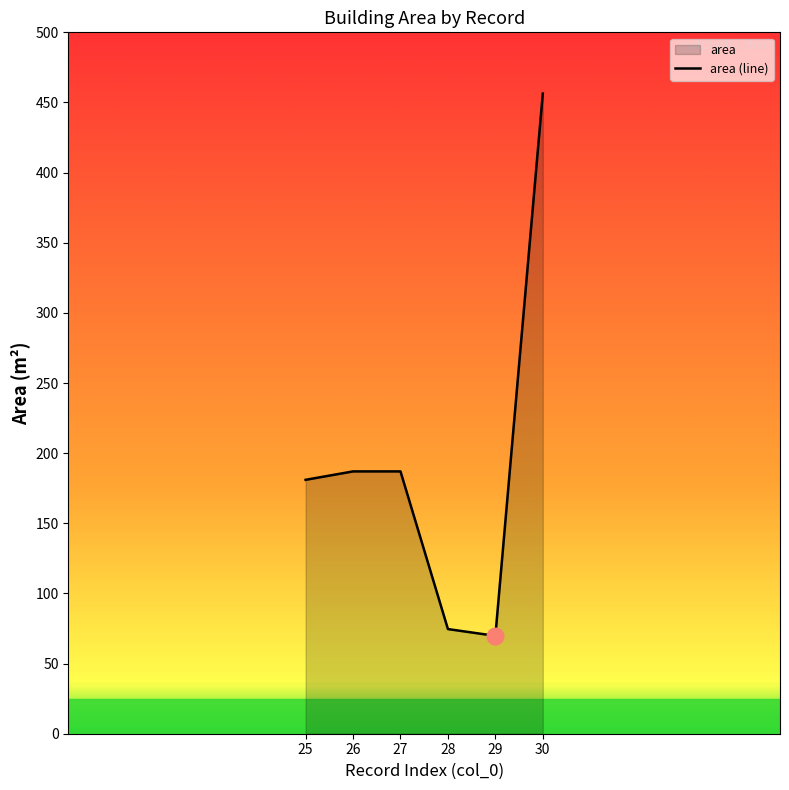

Which series has the largest total across all categories?

area